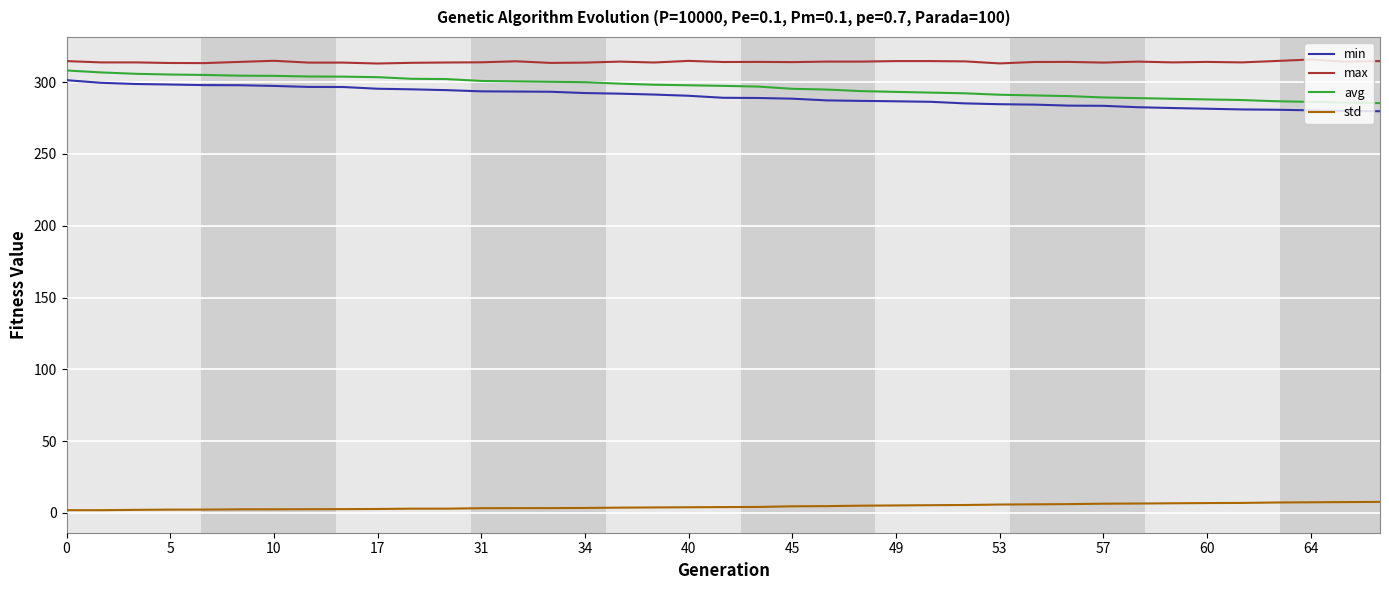

Does the chart display data point markers on the line(s)?

No